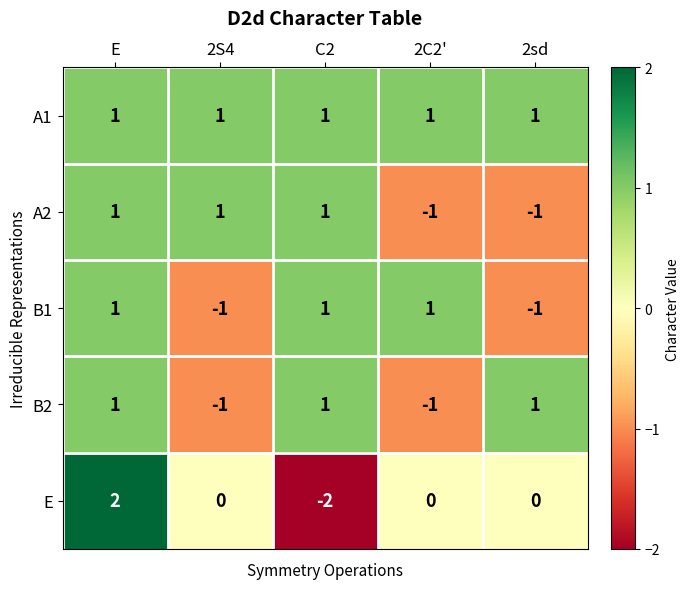

What is the smallest value displayed?

-2